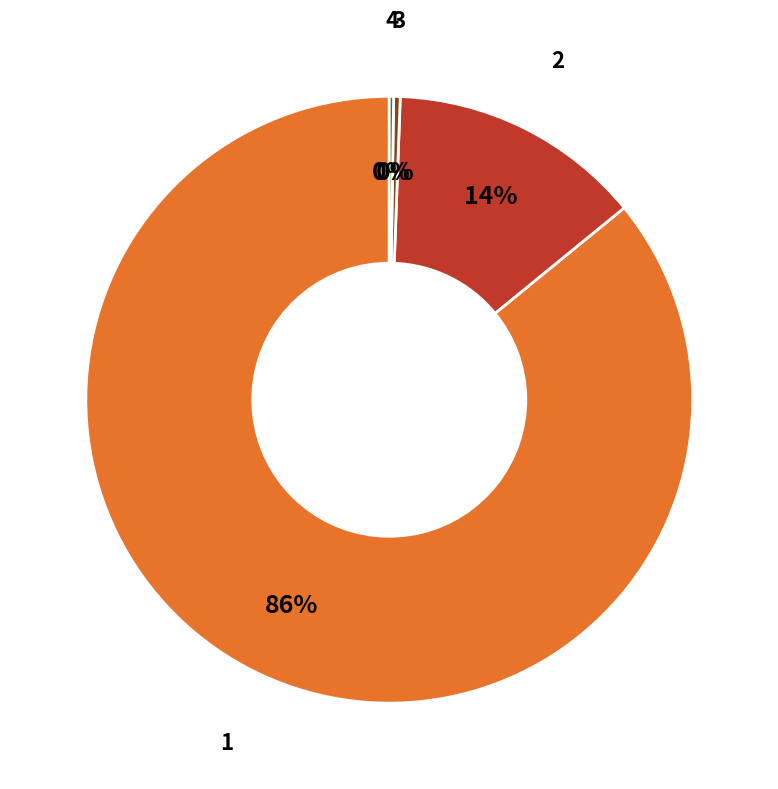

To the nearest percent, what is the difference between the largest and smallest slice percentages?

86%